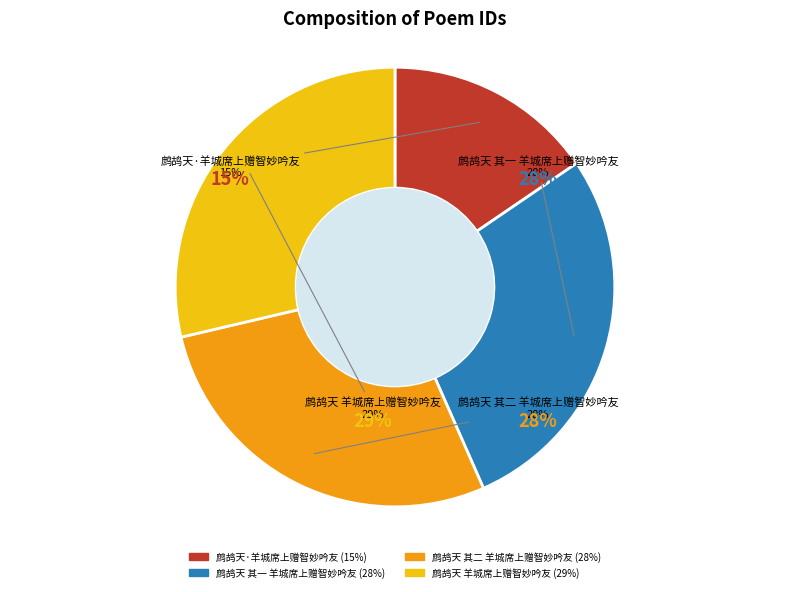

To the nearest percent, what portion does 鹧鸪天 羊城席上赠智妙吟友 represent?

29%